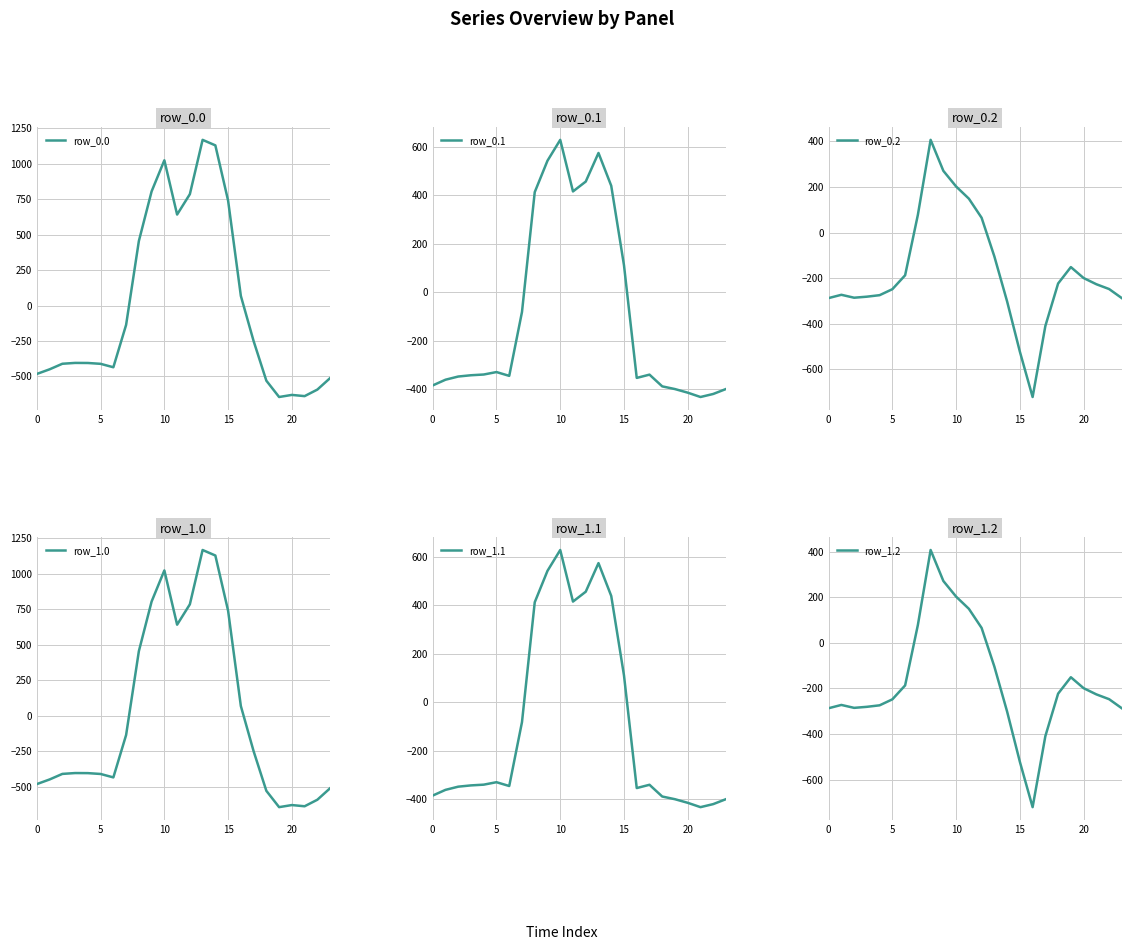

Which has a higher value, 6 or 17?

17